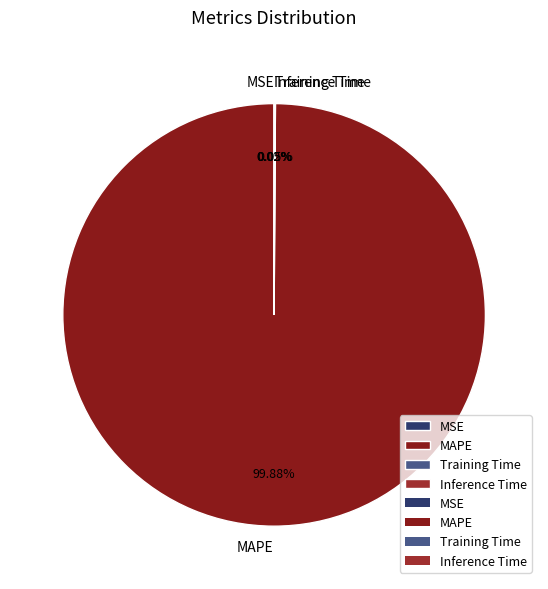

What is the majority slice?

MAPE